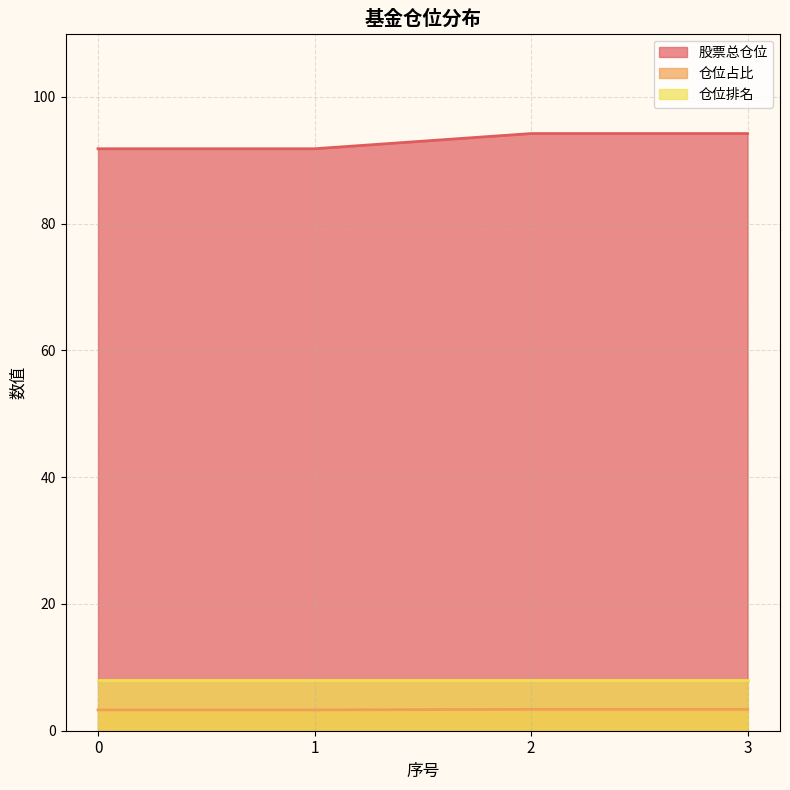

True or false: 仓位占比 and 股票总仓位 cross at least once.

False